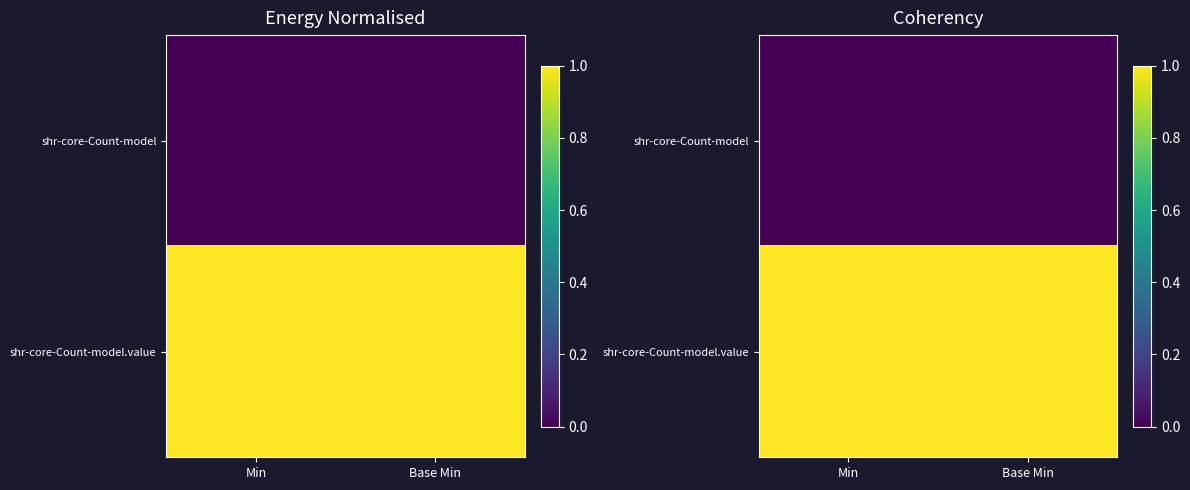

Which category has the lowest value across all series?

Min